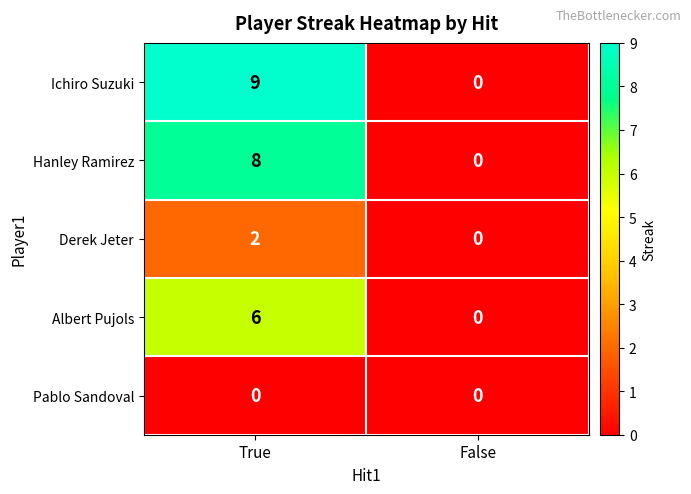

Reading left to right, transcribe all the data shown in this chart.

Ichiro Suzuki: 9	0
Hanley Ramirez: 8	0
Derek Jeter: 2	0
Albert Pujols: 6	0
Pablo Sandoval: 0	0